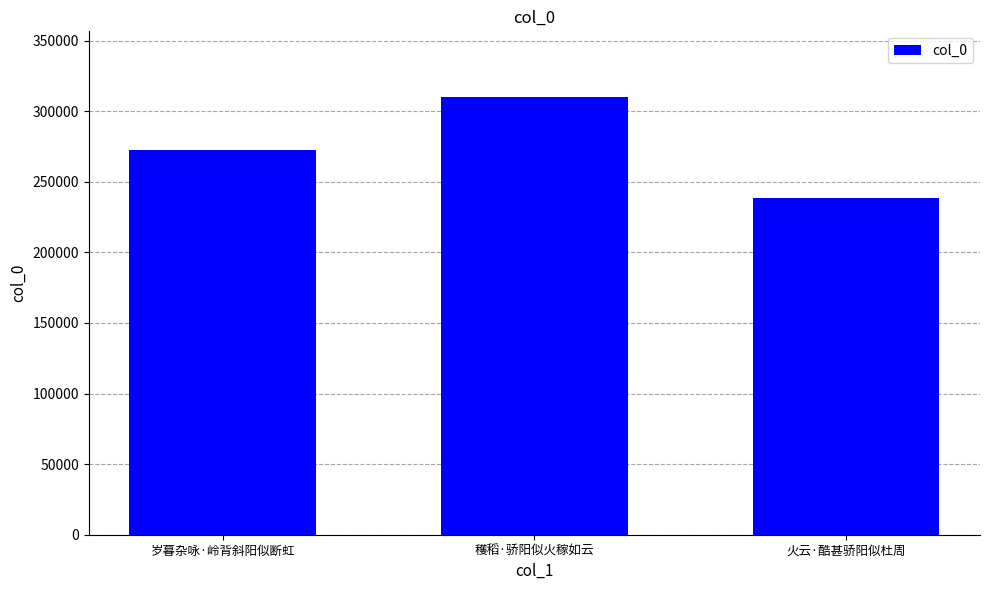

Which category has the lowest value across all series?

火云·酷甚骄阳似杜周